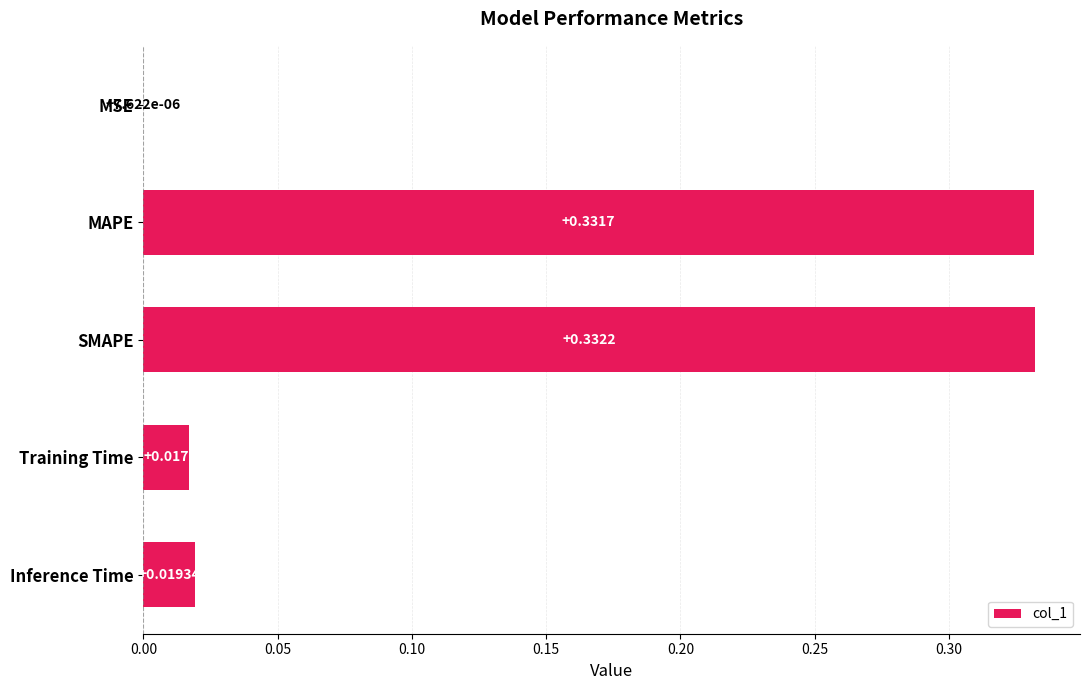

At which label is the value closest to 0?

MSE